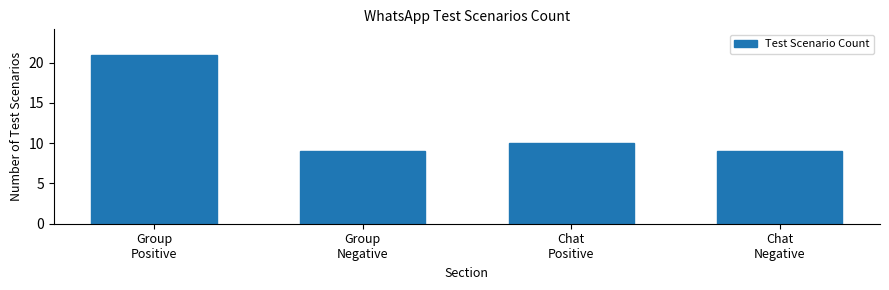

Reading right to left, extract all data points from this chart.

9	10	9	21